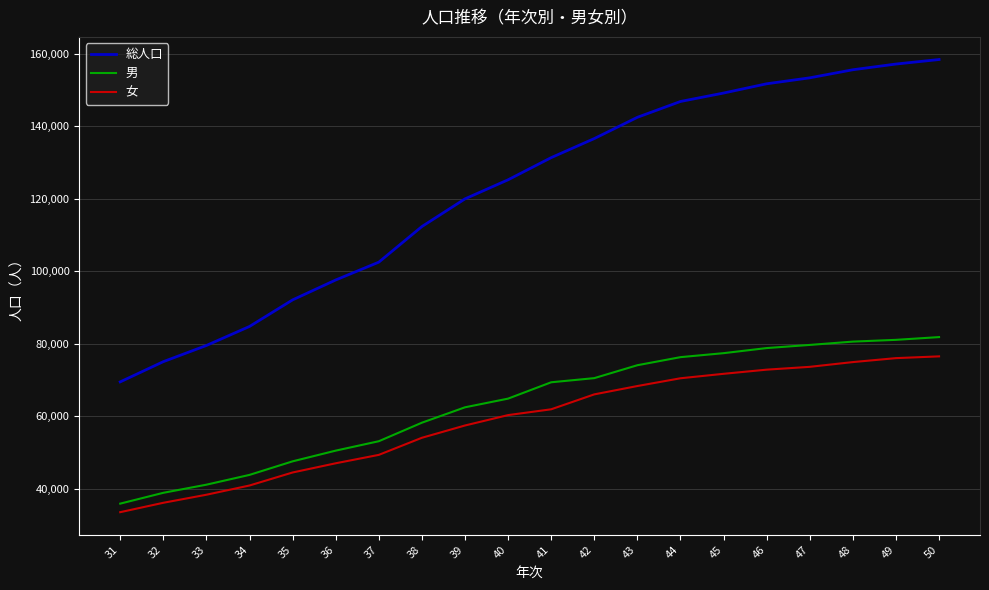

What is the difference between the 男 values at 49 and 33?

39928